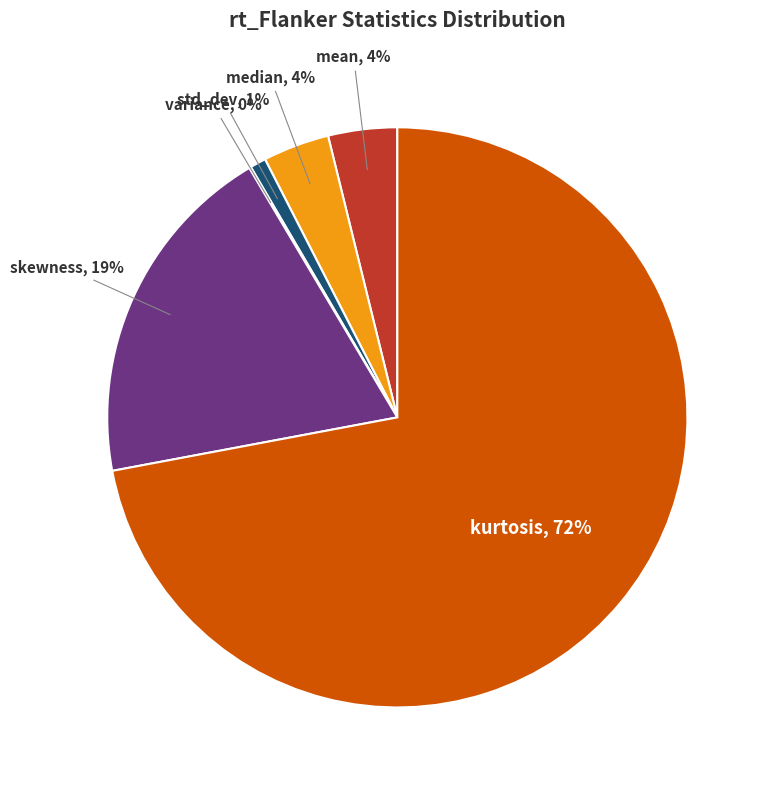

Which has a higher value, std_dev or kurtosis?

kurtosis